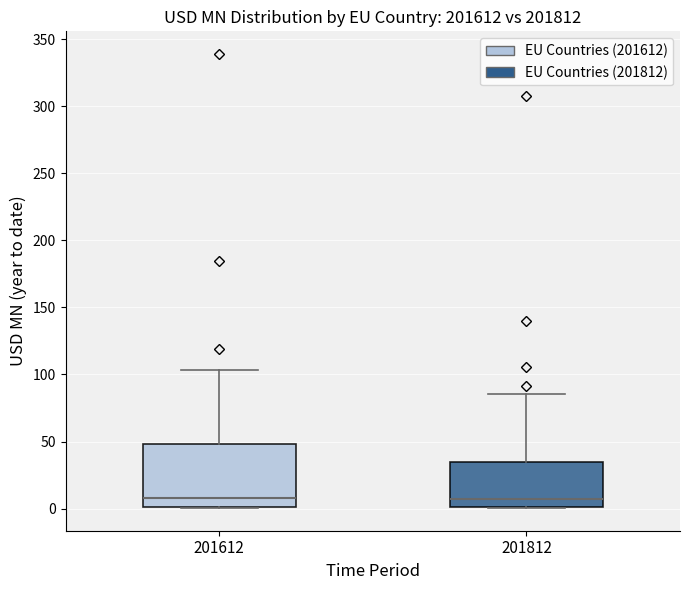

Where is the upper edge of the box at x = 201612 on the y-axis? The values are not printed on the chart, so give them approximately, as read against the axis.

50